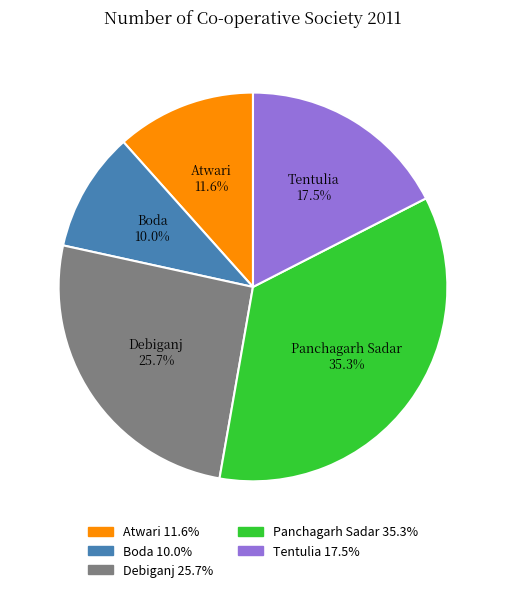

Rank the categories by value from lowest to highest.

Boda, Atwari, Tentulia, Debiganj, Panchagarh Sadar